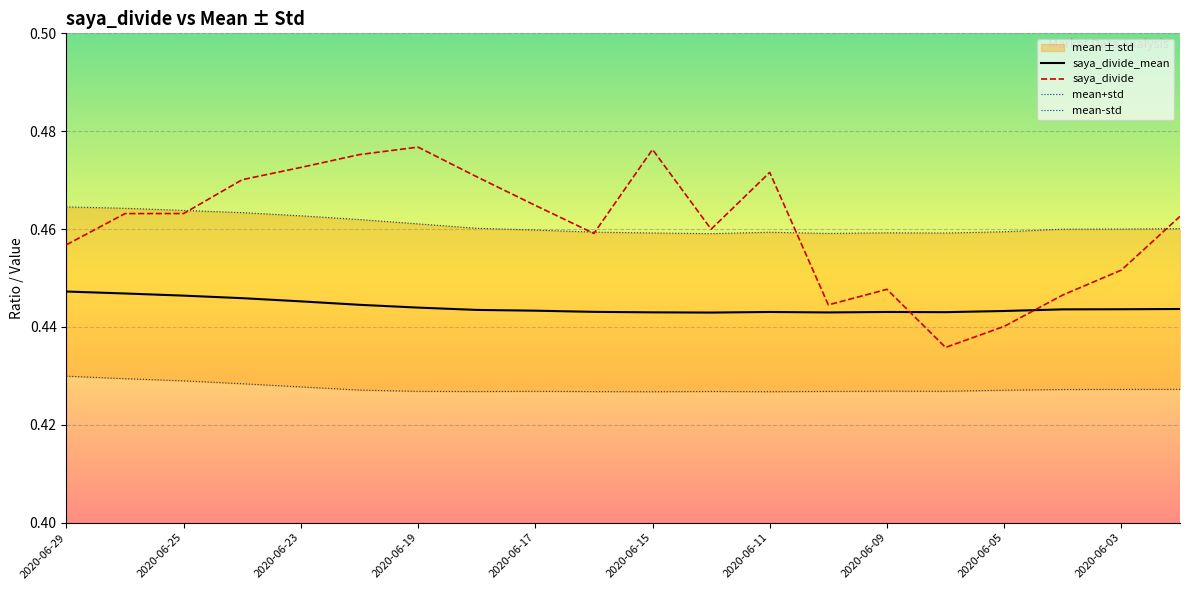

The value of saya_divide at 2020-06-25 is 0.2. True or false?

False